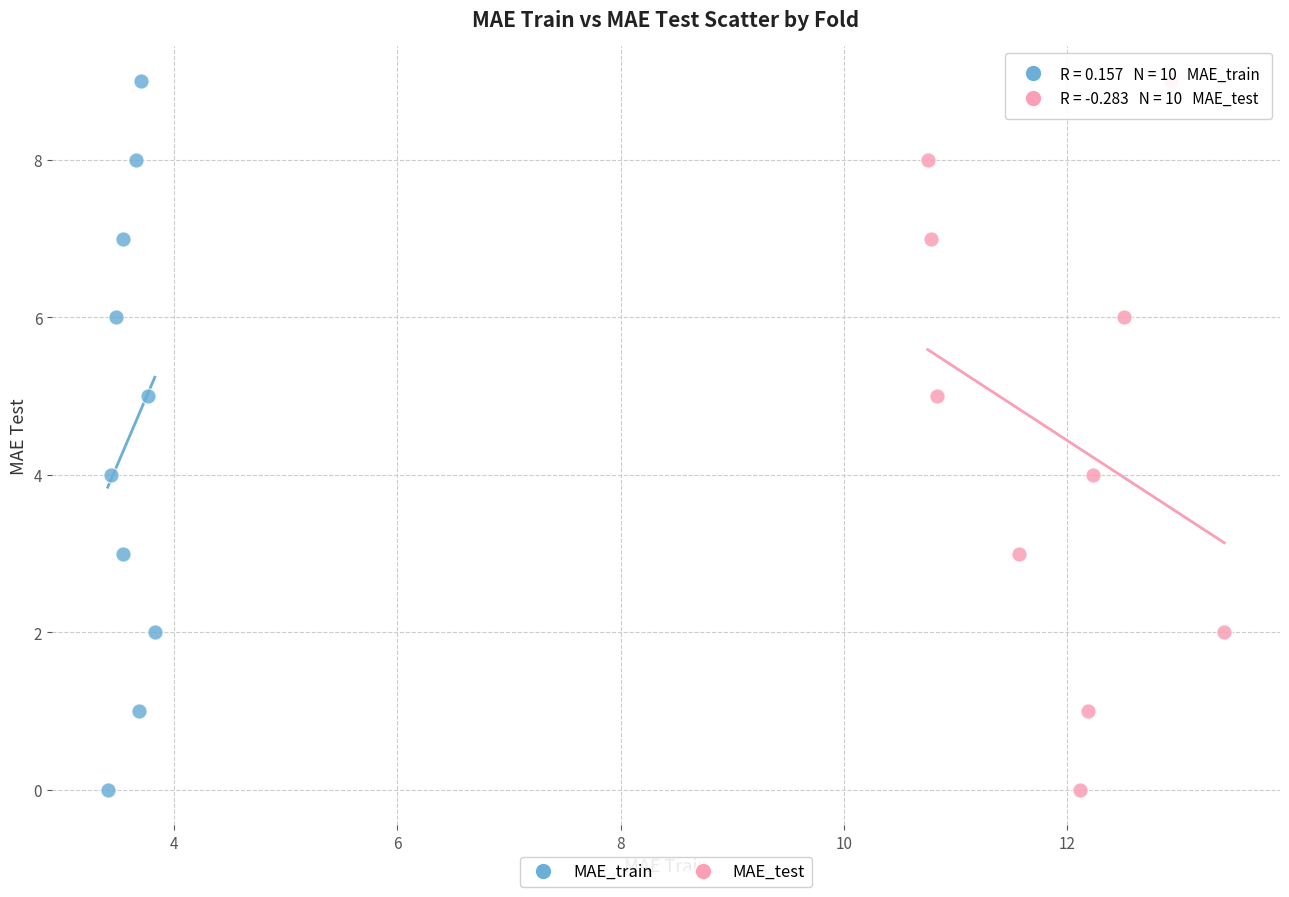

What are all the series names shown in the legend?

MAE_train, MAE_test